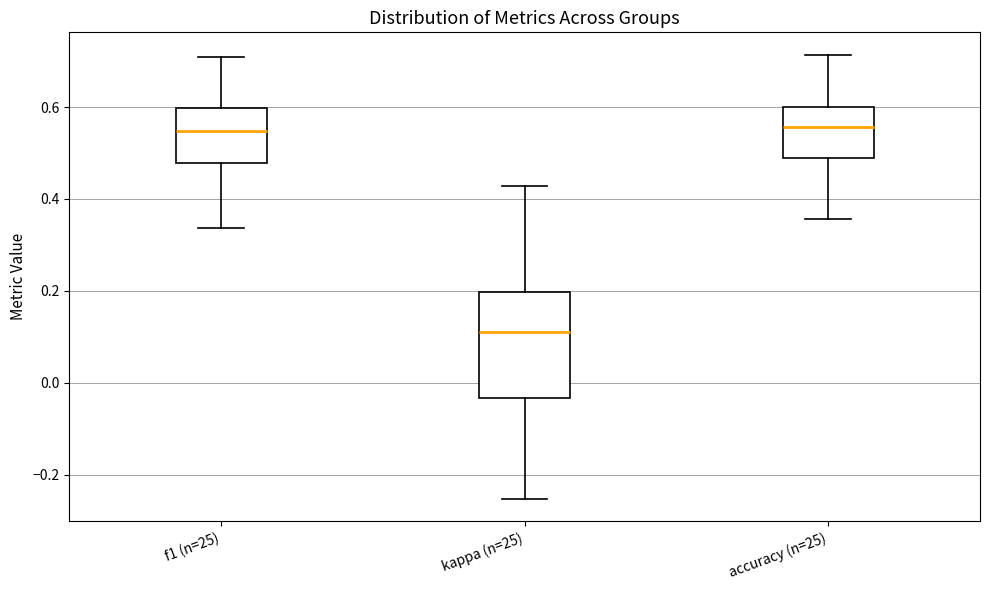

Which box is the tallest, from its lower edge to its upper edge?

kappa (n=25)